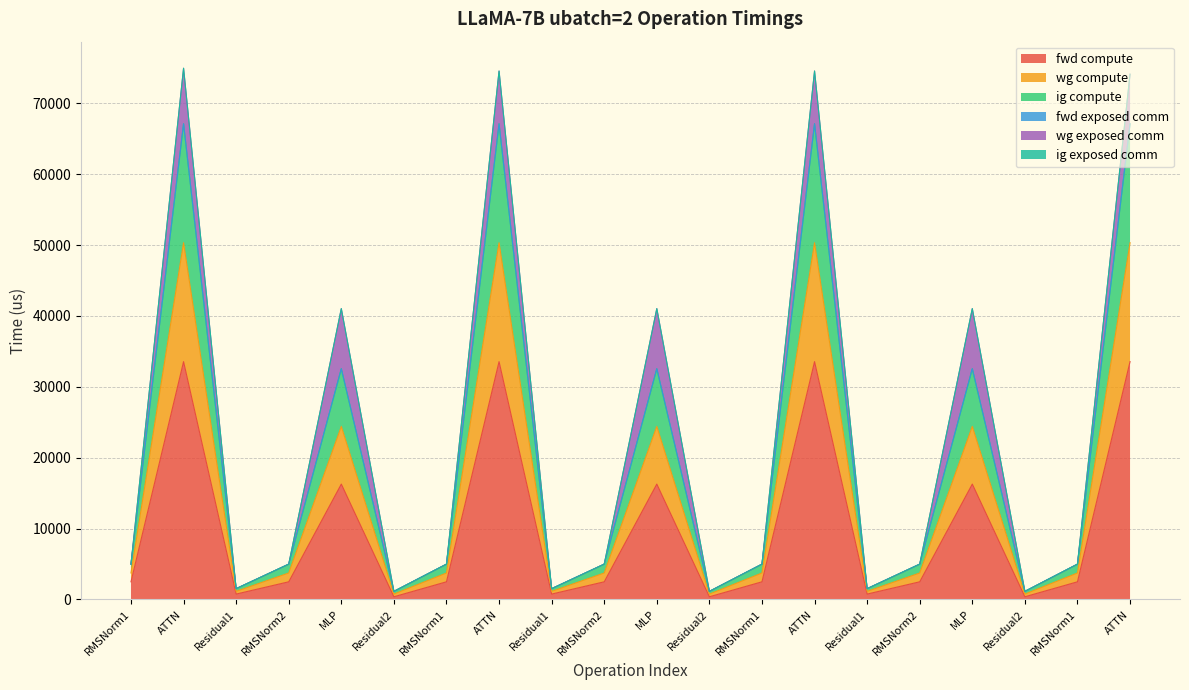

The wg compute series shows 3087.8 at RMSNorm1. True or false?

False